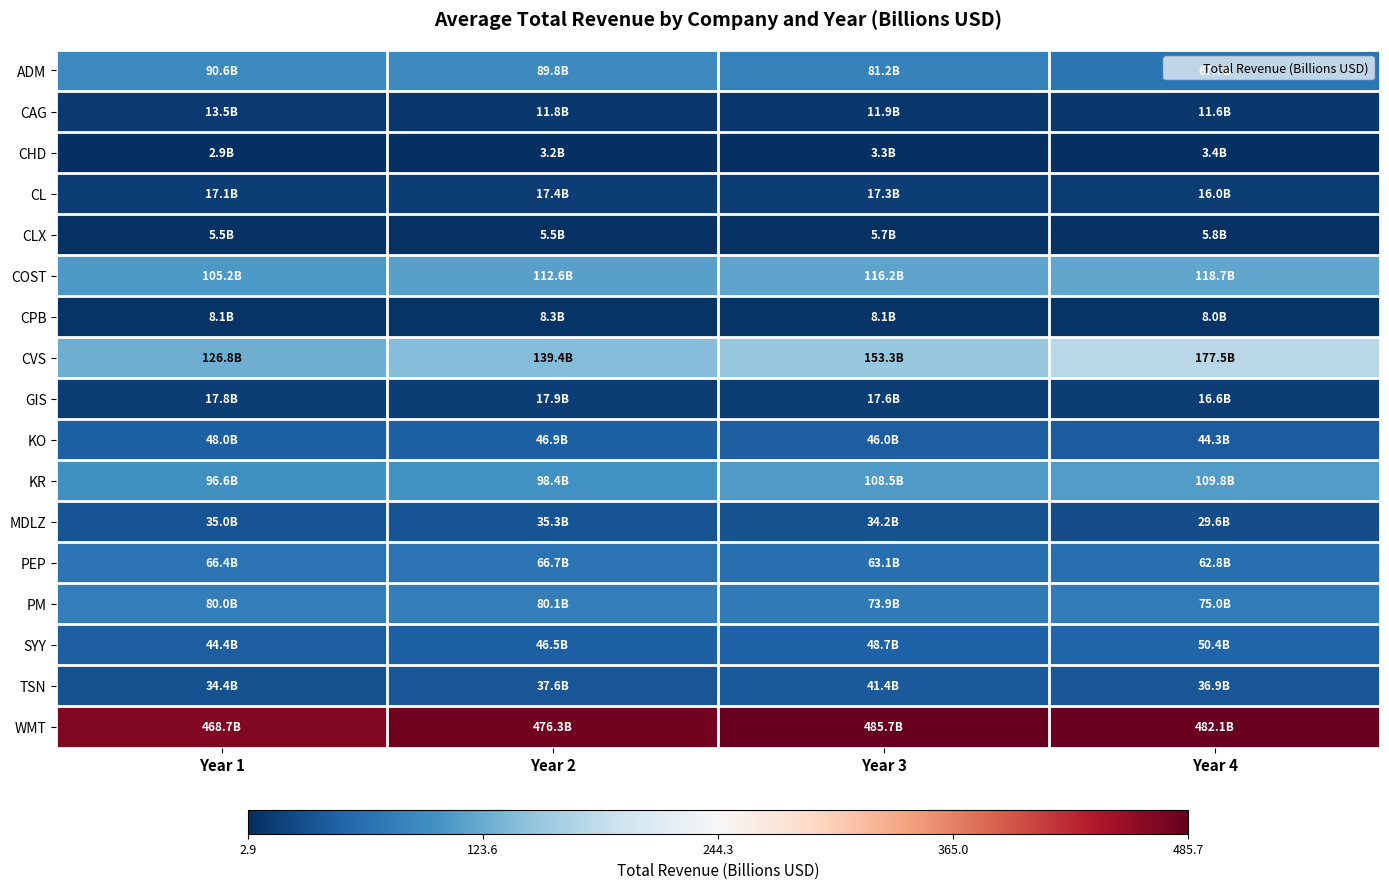

Count the number of categories in the chart.

4